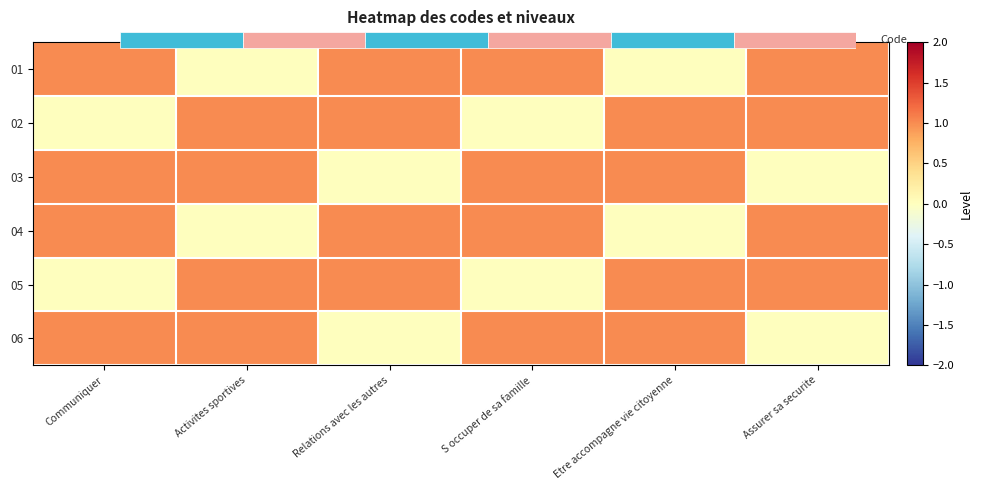

What is the maximum value for 01?

1